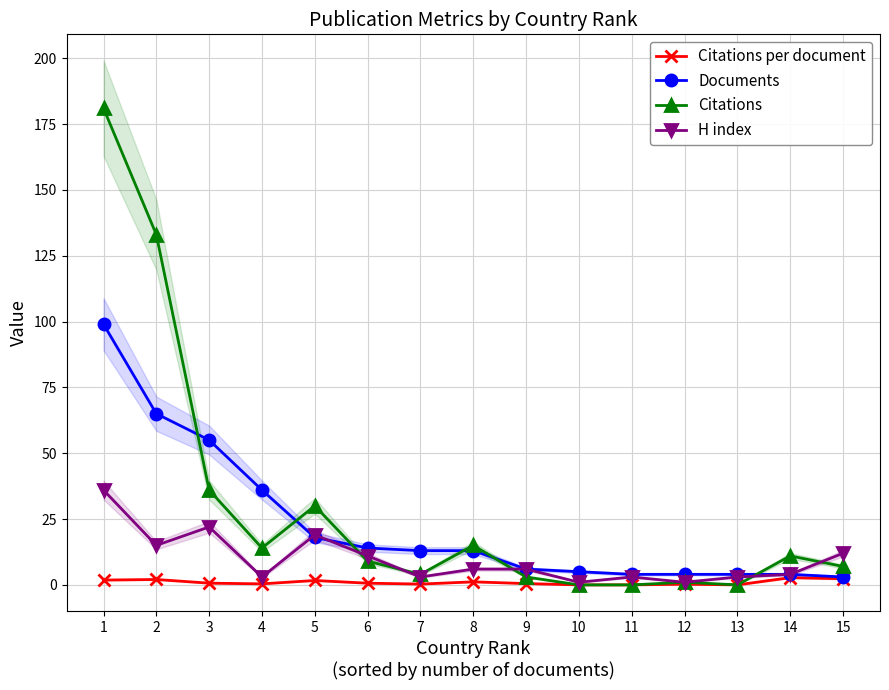

What is the difference between the maximum and minimum values in the Citations per document series?

2.8